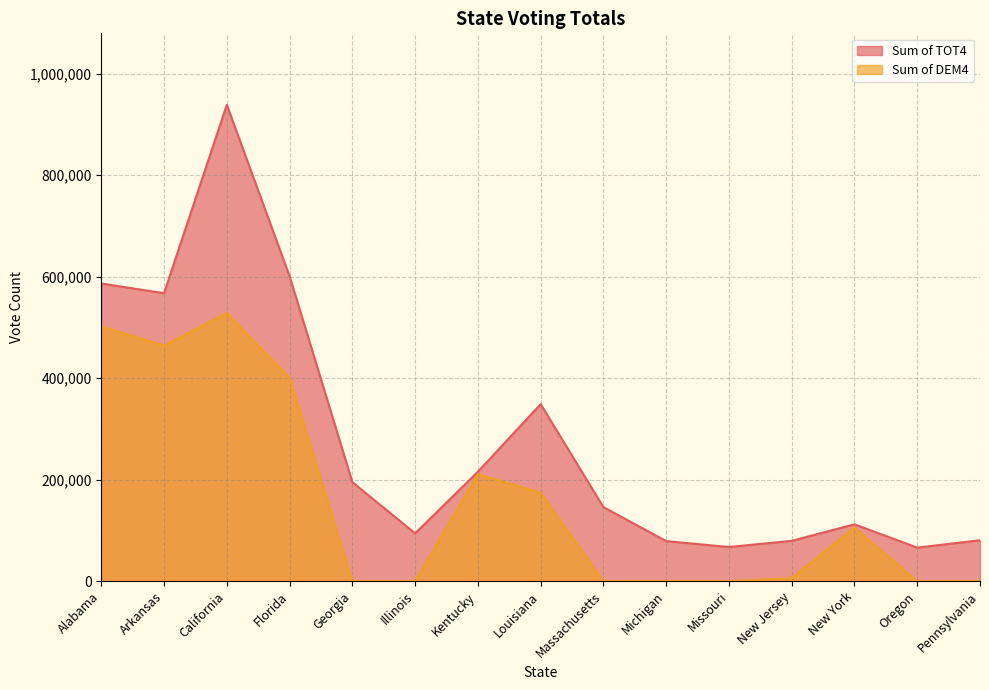

At how many categories does at least one series exceed 587477?

2